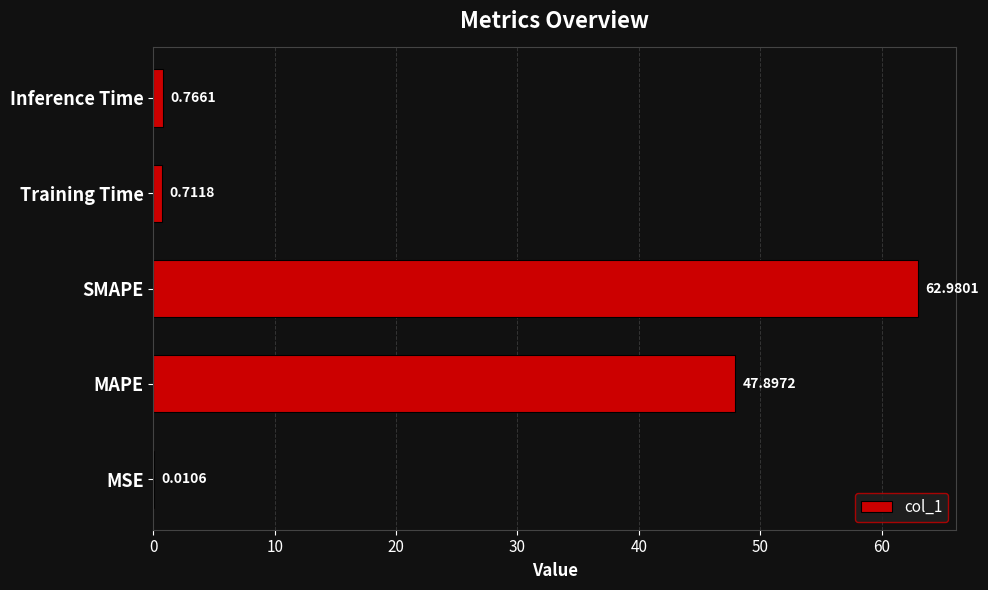

What is the sum of the values at MSE and MAPE?

47.9